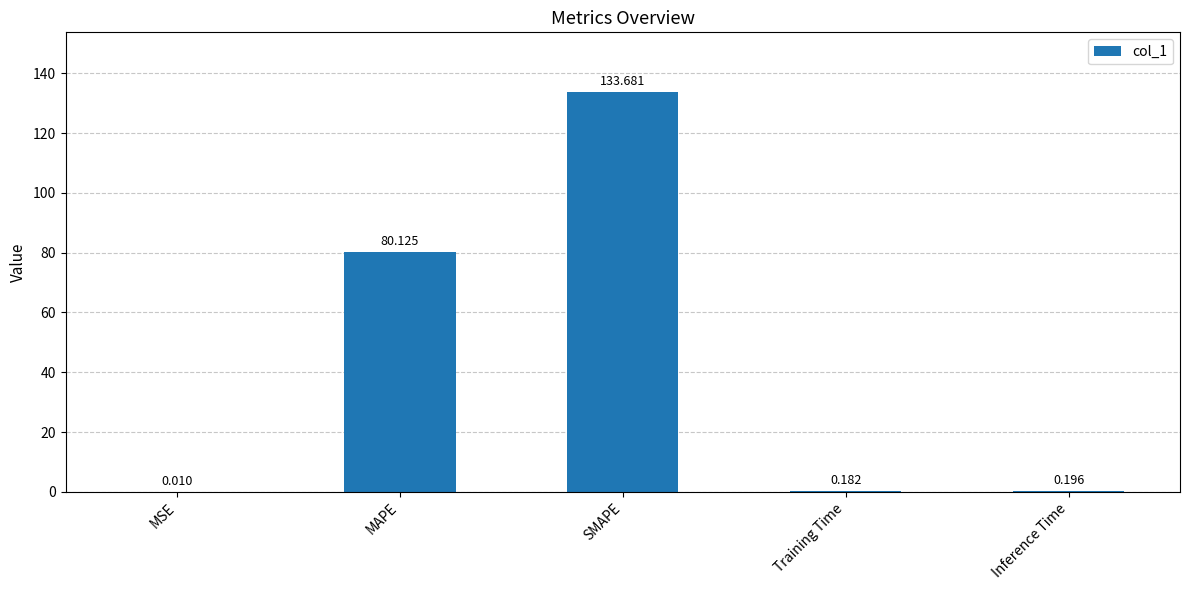

How many data points does each series have?

5